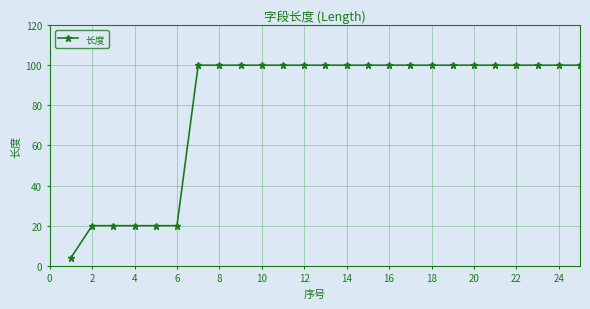

What is the maximum value shown in the chart?

100